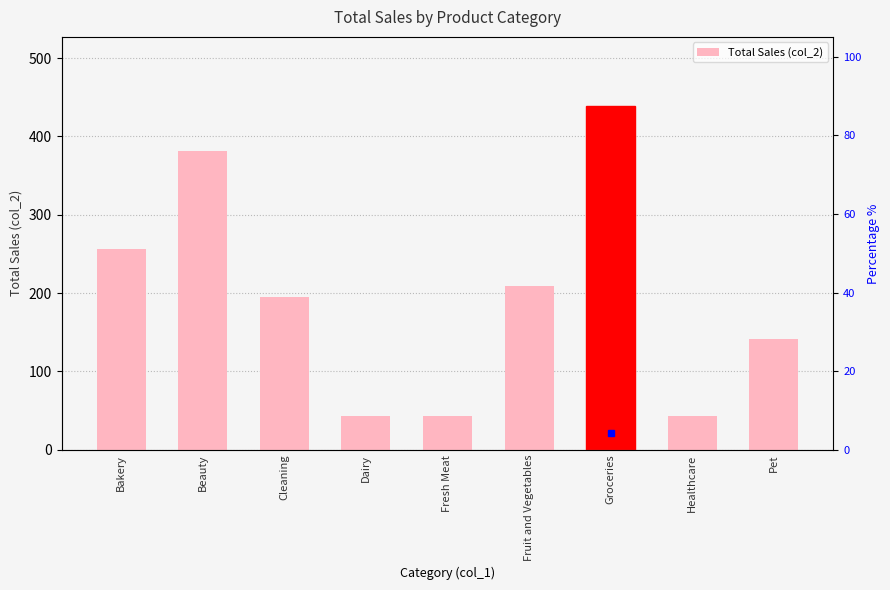

What is the label of the 8th bar from the left?

Healthcare